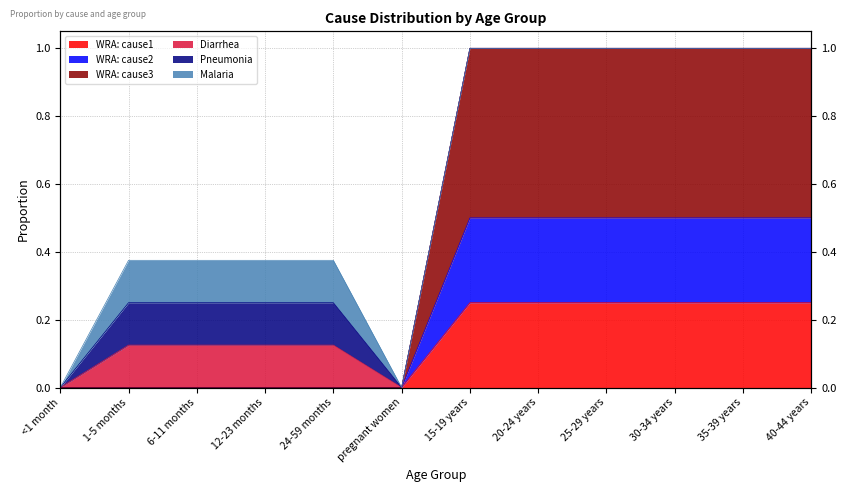

How many values in the WRA: cause2 series exceed 0?

6